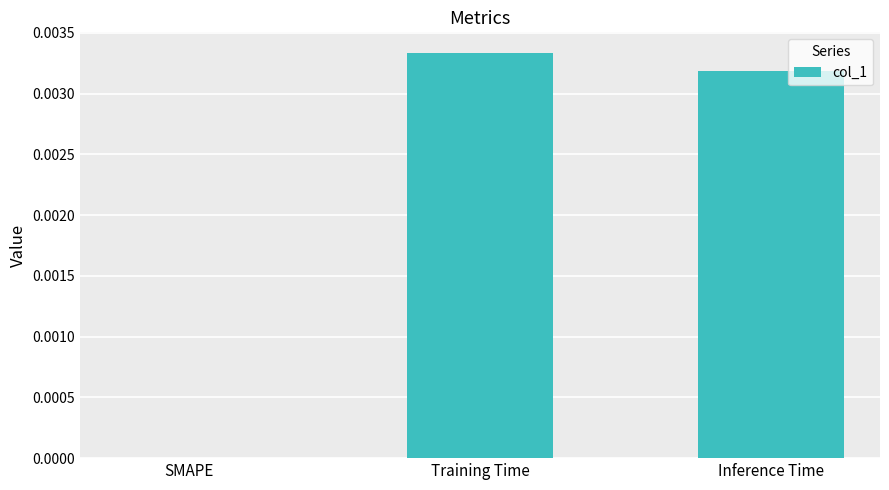

Is it true that the value at Inference Time is 0.0?

True